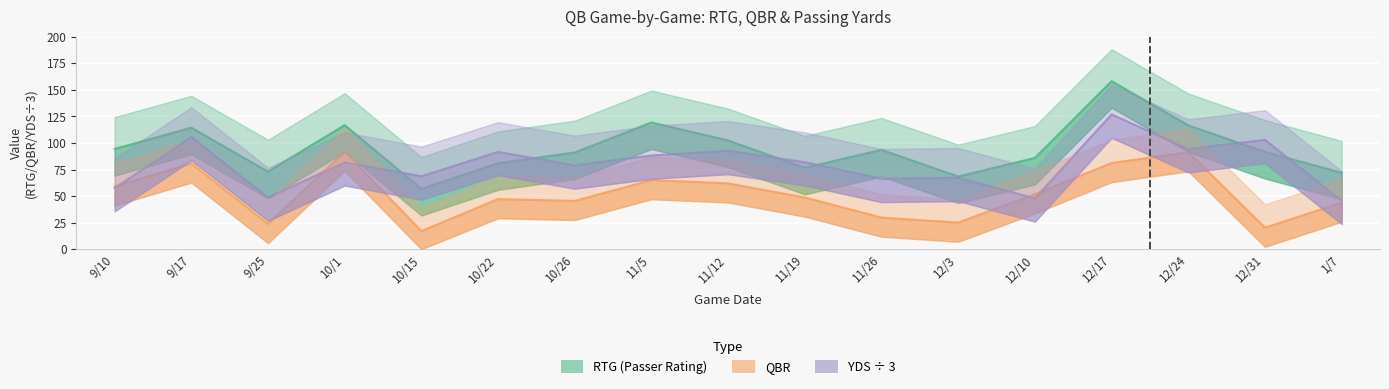

What is the sum of all RTG values?

1613.0